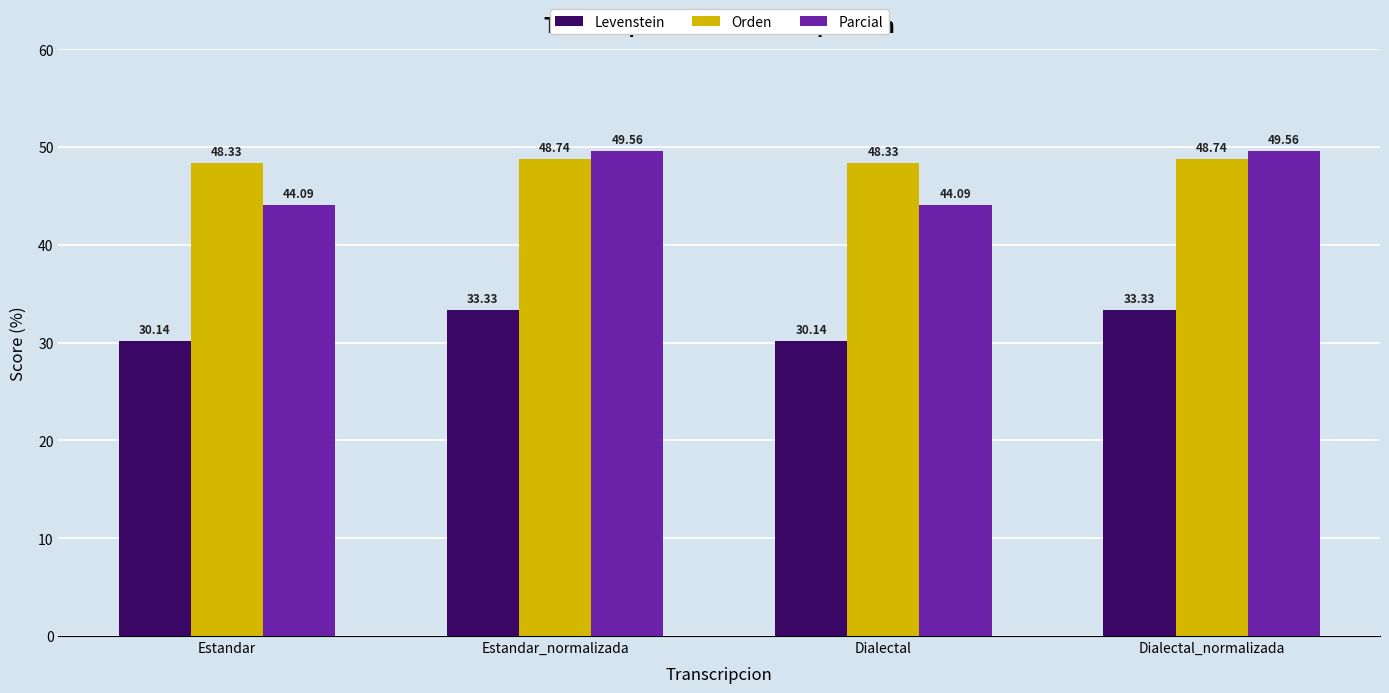

What are all the series names shown in the legend?

Levenstein, Orden, Parcial